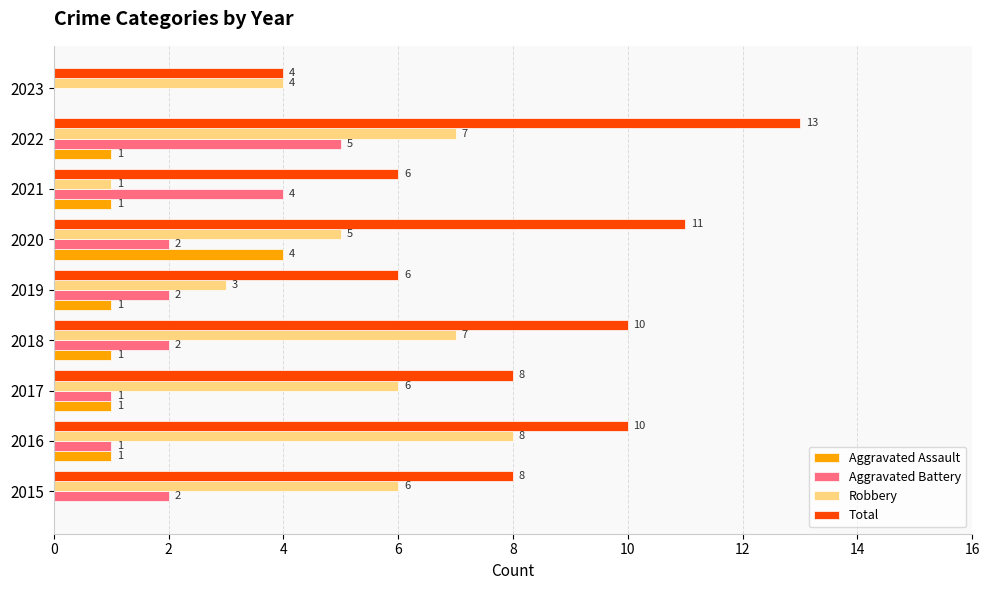

The value of Aggravated Battery at 2022 is 5. True or false?

True